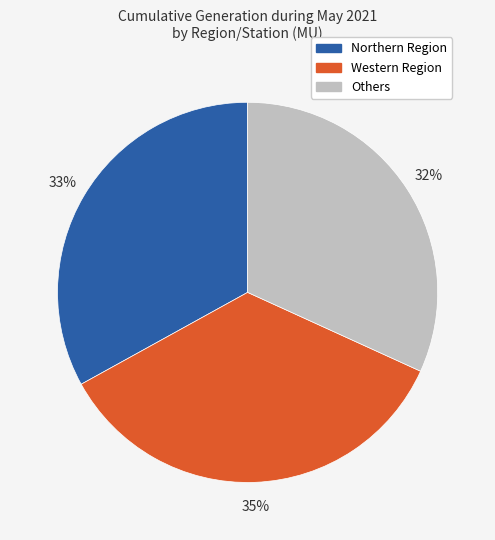

How many slices are in this pie chart?

3